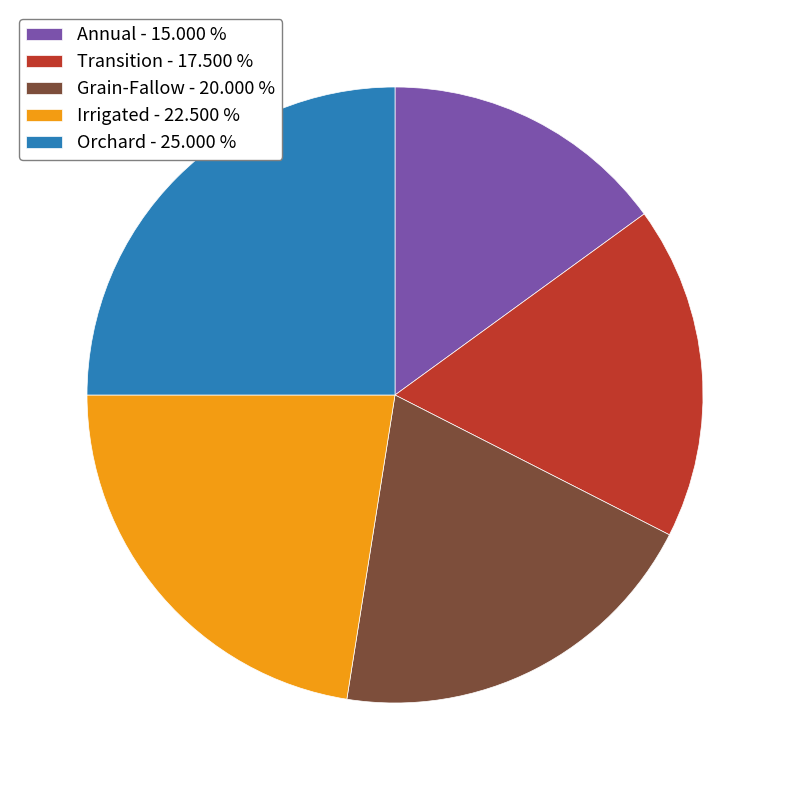

Which slice is the largest?

Orchard